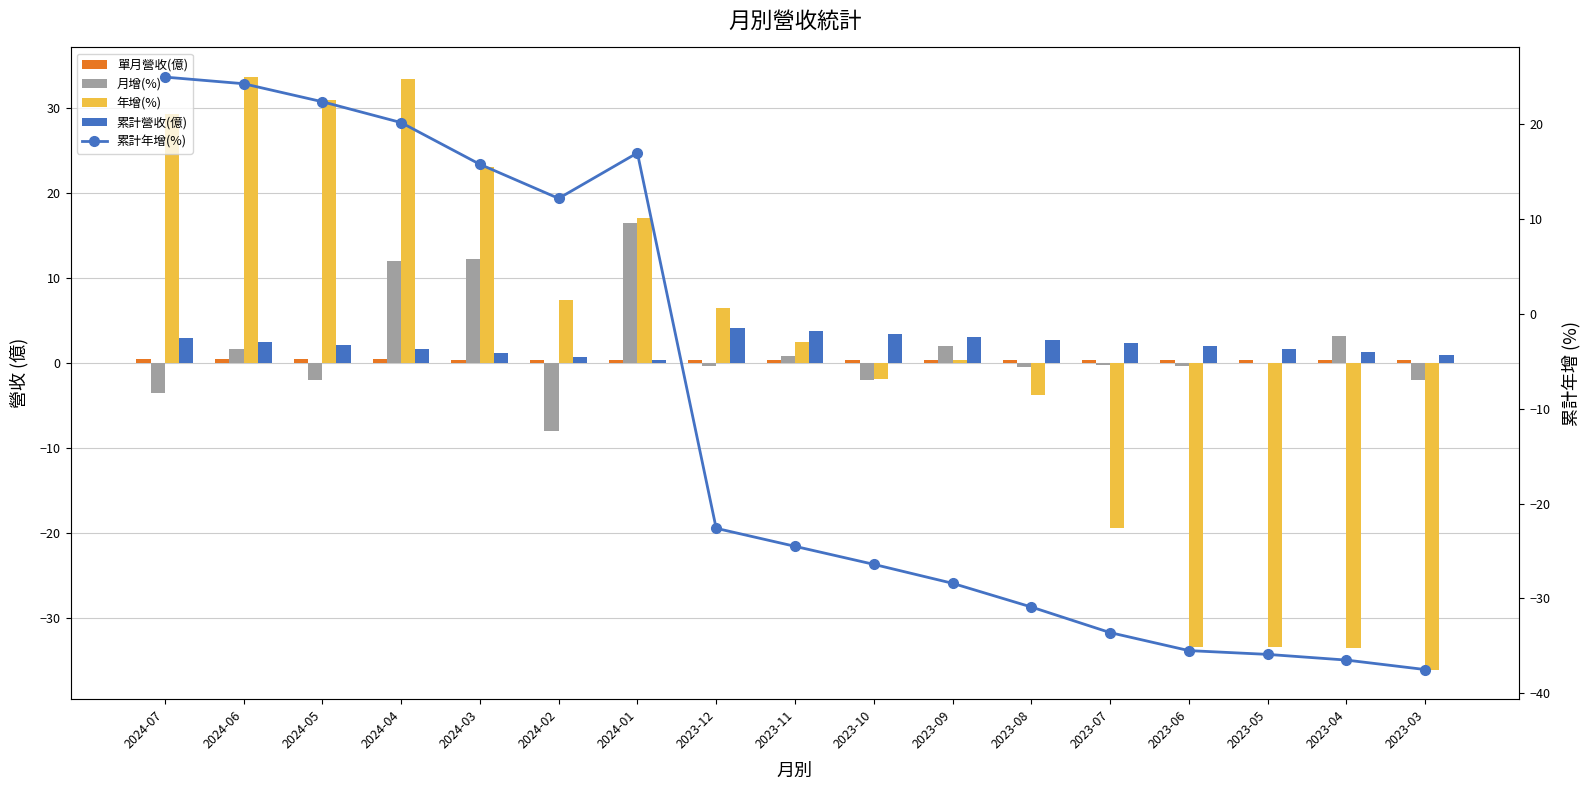

What is the difference between the highest and lowest values at 2023-08?

33.6